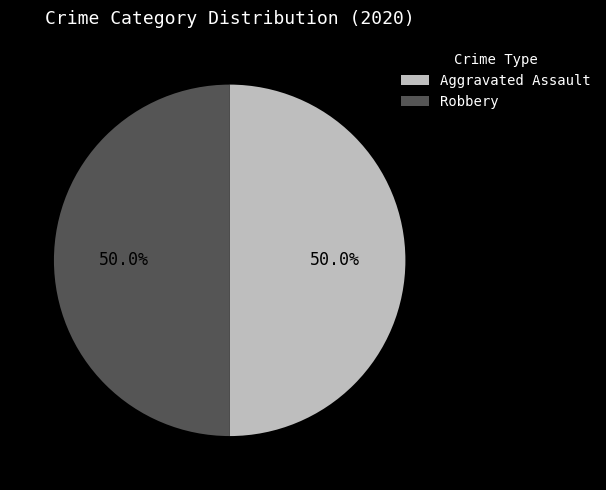

Approximately how many times larger is the value at Aggravated Assault compared to Robbery?

1.0